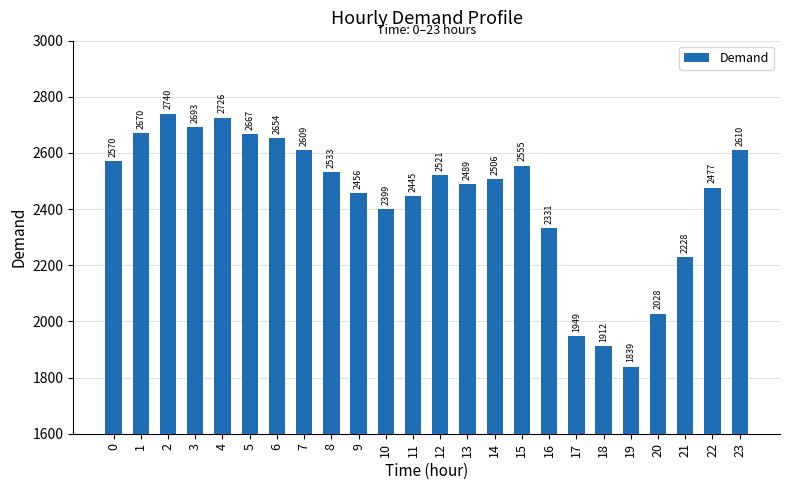

List the labels in order of value, largest first.

2, 4, 3, 1, 5, 6, 23, 7, 0, 15, 8, 12, 14, 13, 22, 9, 11, 10, 16, 21, 20, 17, 18, 19